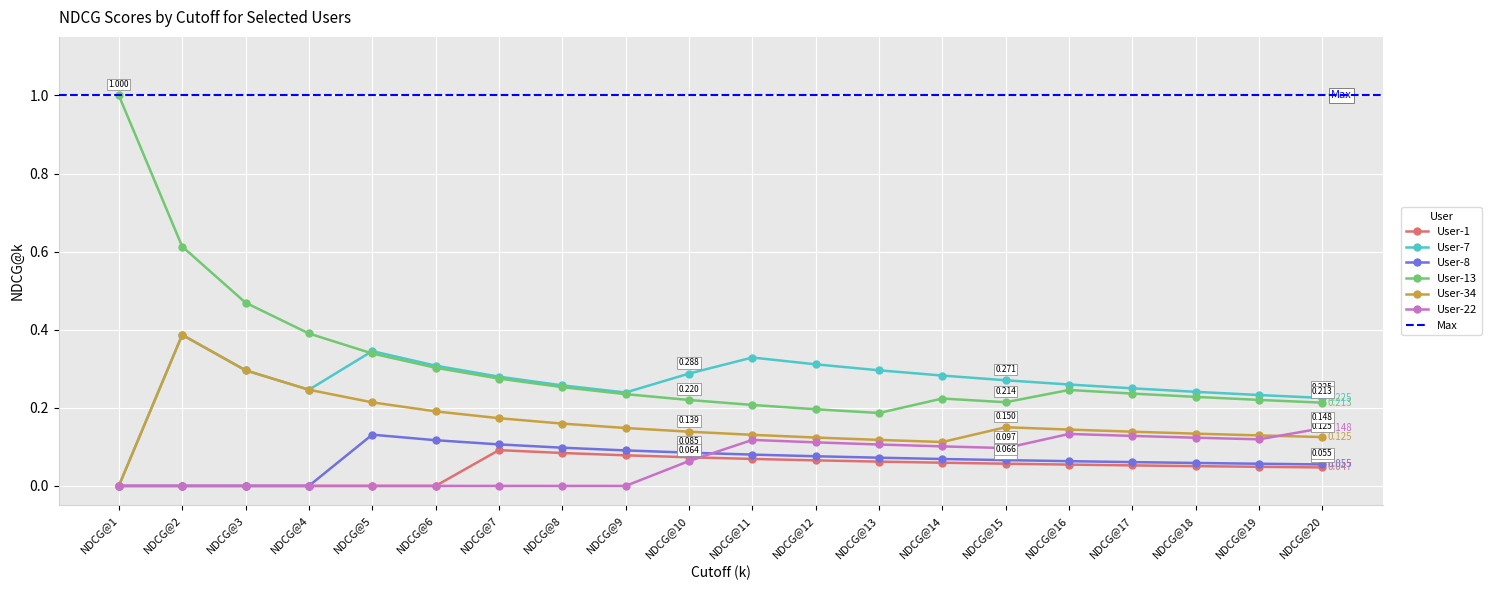

At NDCG@8, list the series in order from largest to smallest.

User-7, User-13, User-34, User-8, User-1, User-22